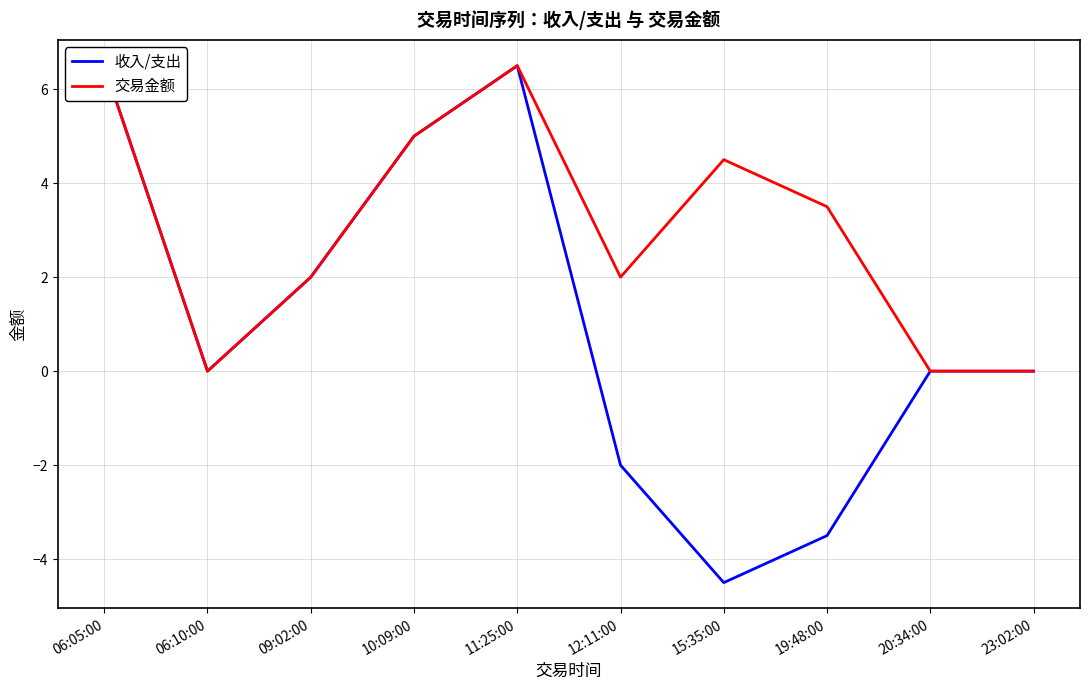

How many lines are shown in the chart?

2